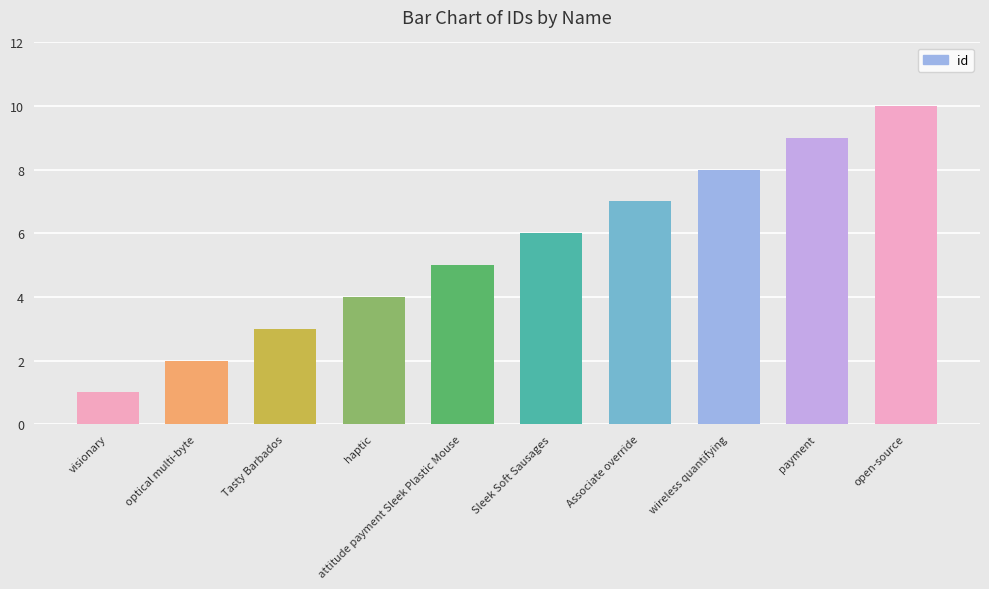

List the labels in order of value, largest first.

open-source, payment, wireless quantifying, Associate override, Sleek Soft Sausages, attitude payment Sleek Plastic Mouse, haptic, Tasty Barbados, optical multi-byte, visionary